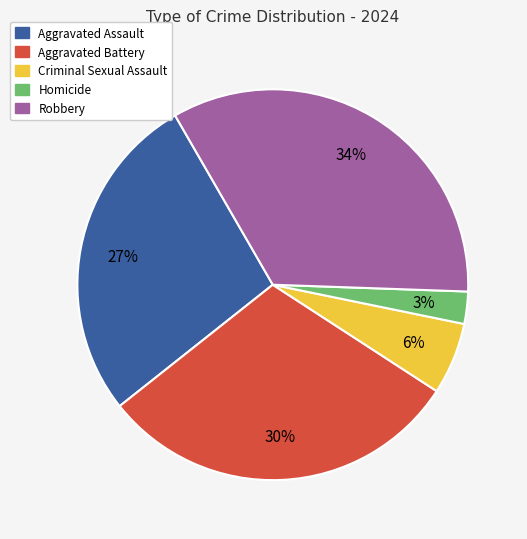

True or false: Aggravated Battery accounts for 30% of the total.

True